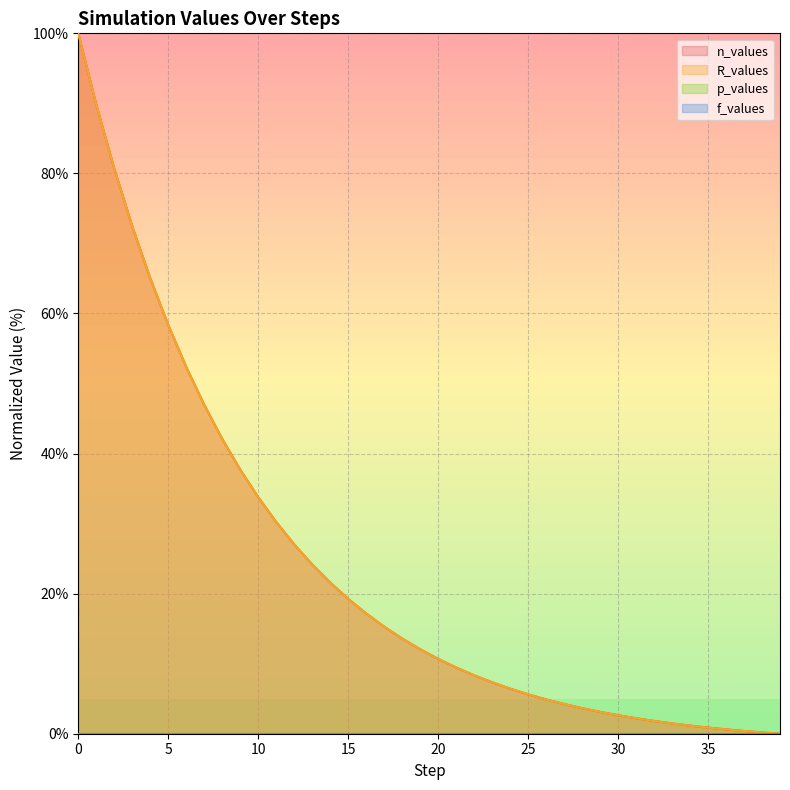

What value does the n_values series have at 11?

30.2